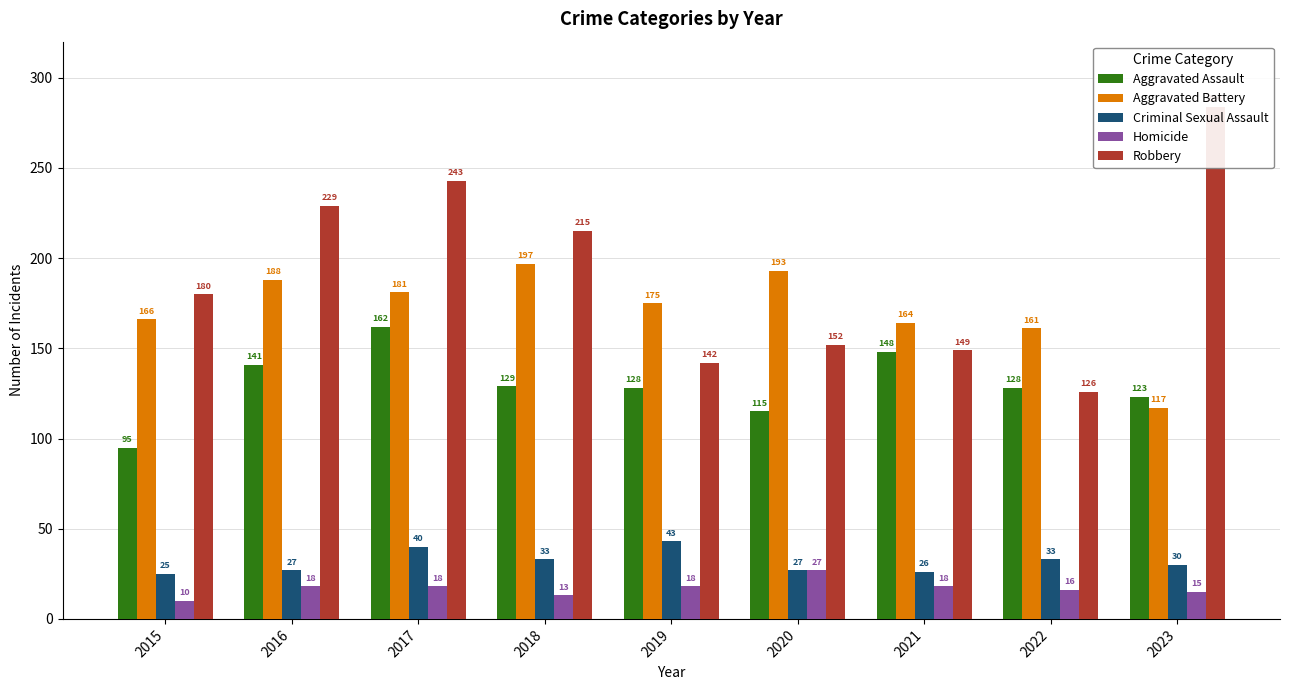

What value does the Criminal Sexual Assault series have at 2019?

43